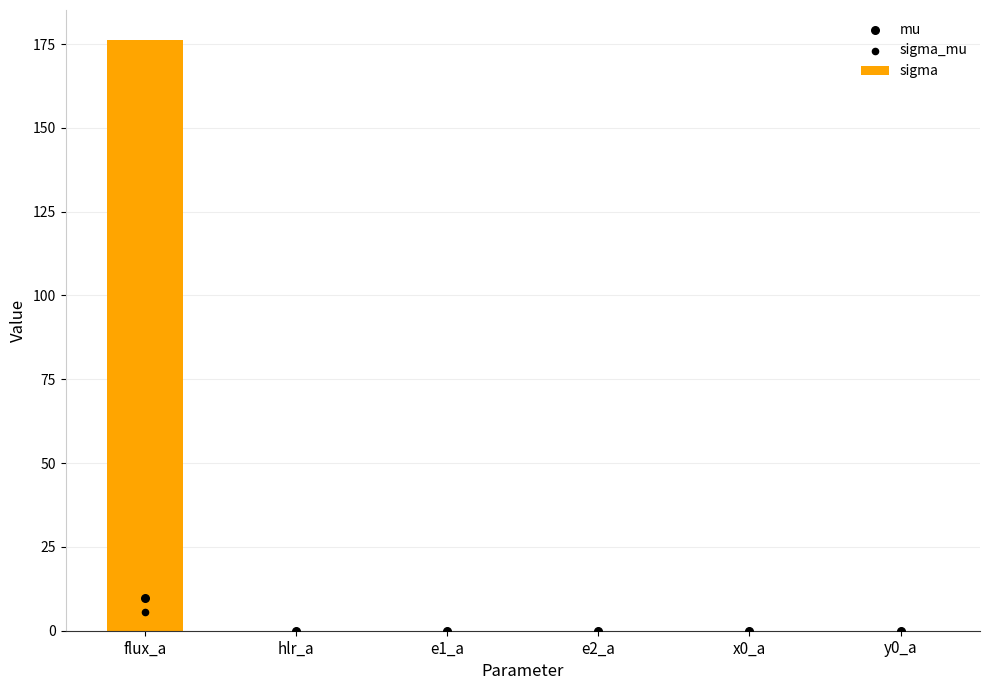

Which series contains the highest Y value?

sigma